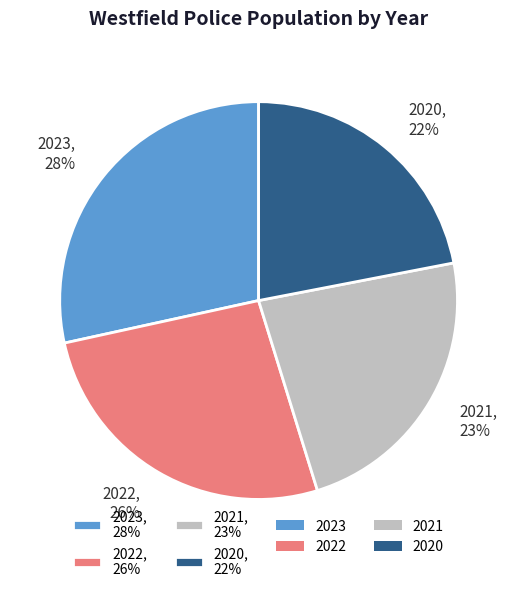

Is there a majority slice in this chart?

No